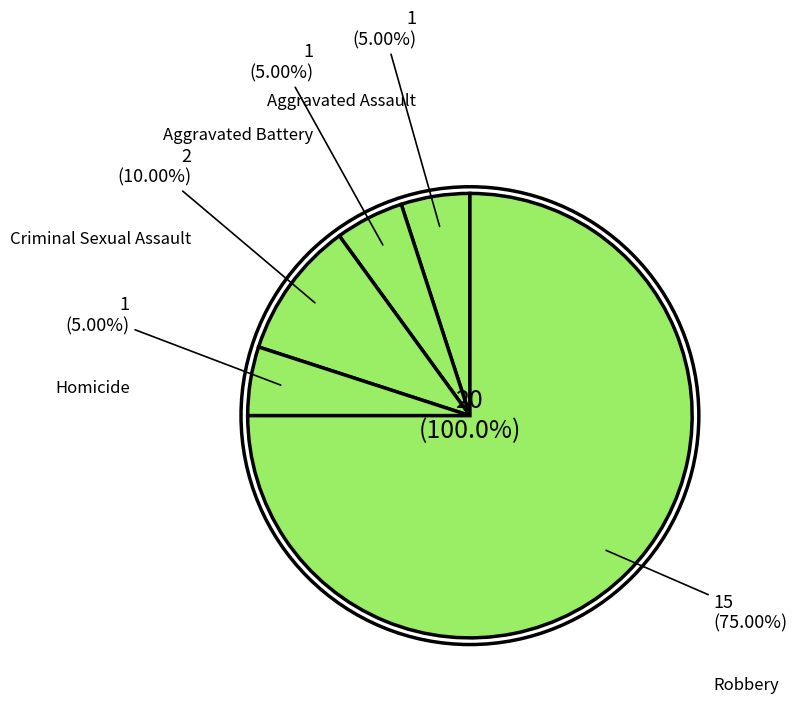

Which slice represents more than half of the pie?

Robbery